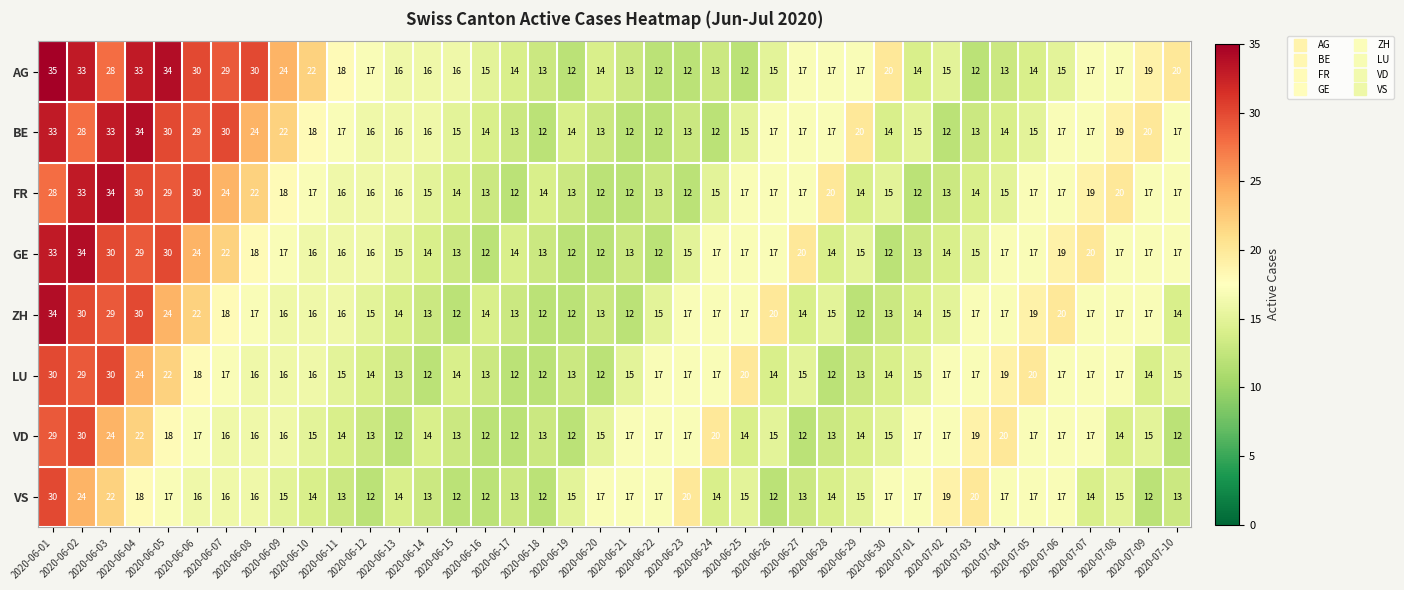

Count the number of data series in this chart.

8